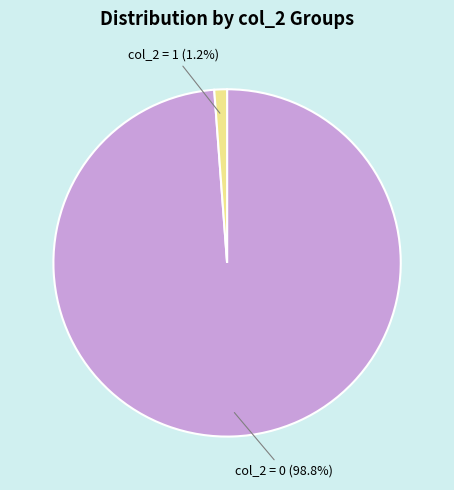

How many segments does this pie chart have?

2